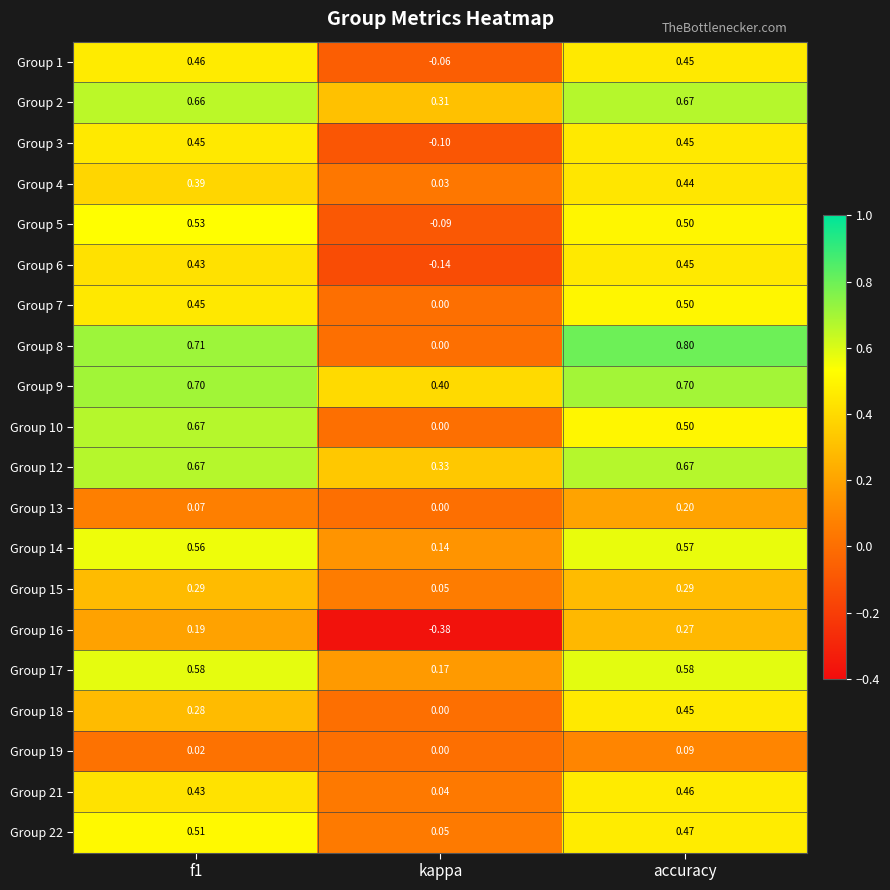

At which label is Group 22 closest to 0?

kappa